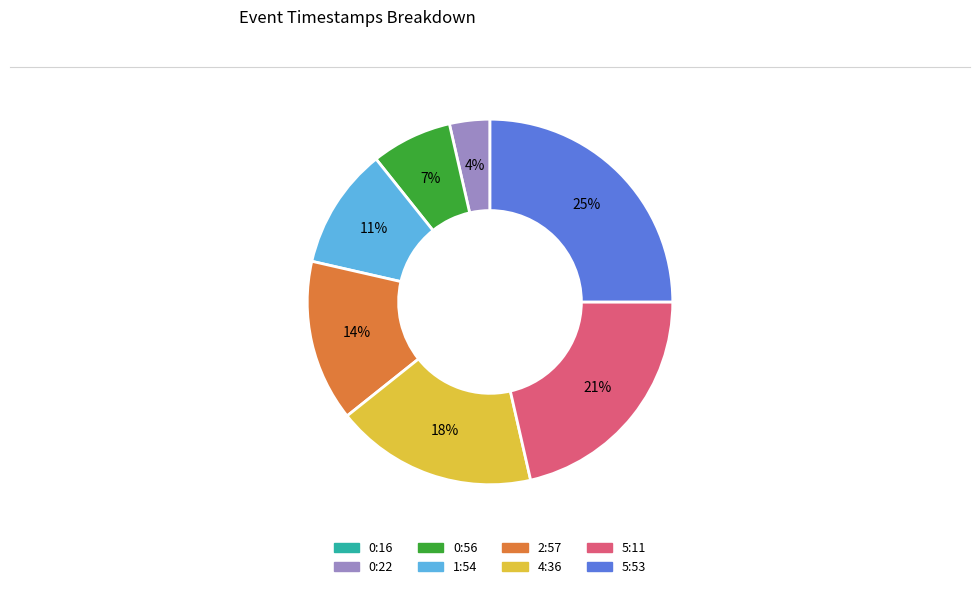

The 0:22 slice represents 18% of the pie. True or false?

False